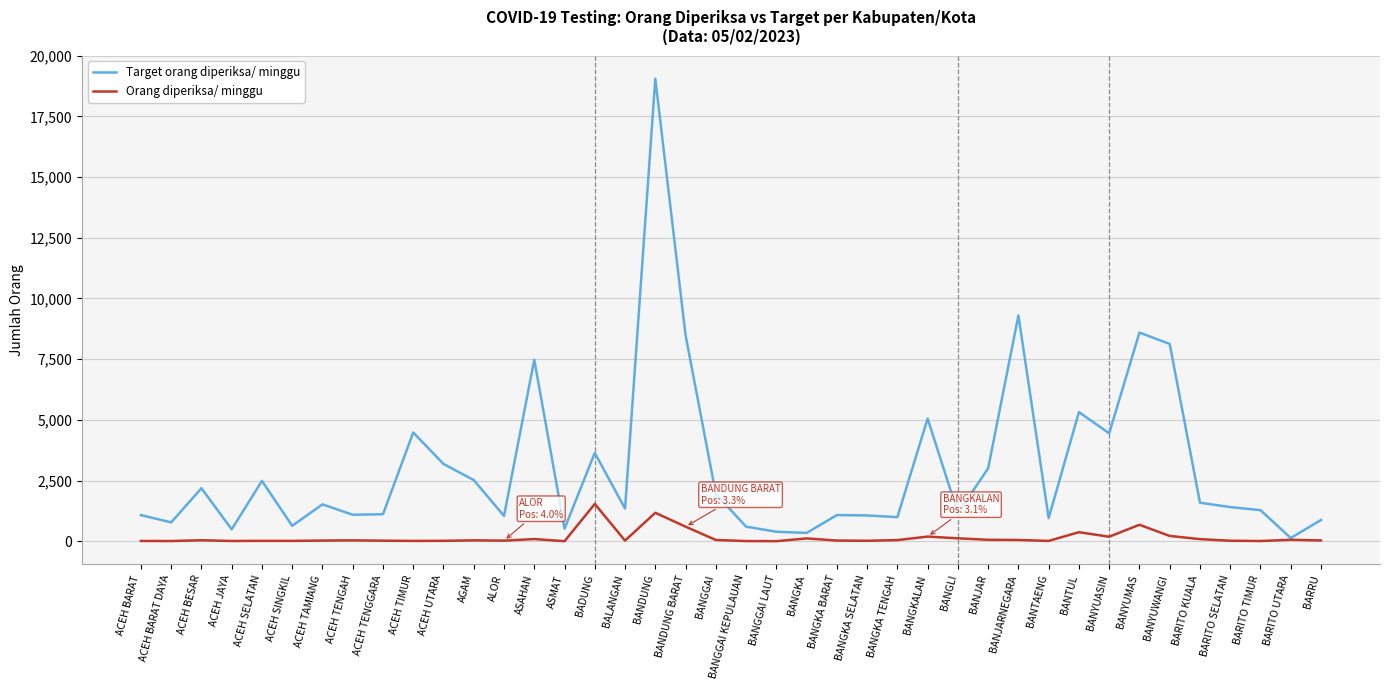

True or false: Orang diperiksa/ minggu has more than 2 interior local peaks.

True